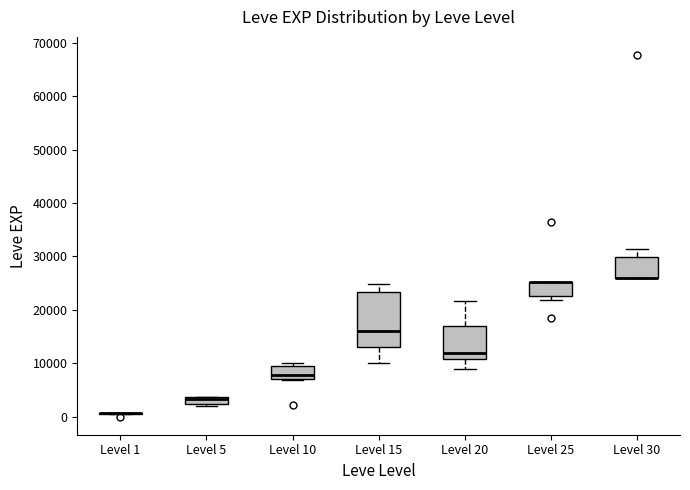

Comparing the boxes themselves (not the whiskers), which one is the tallest?

Level 15